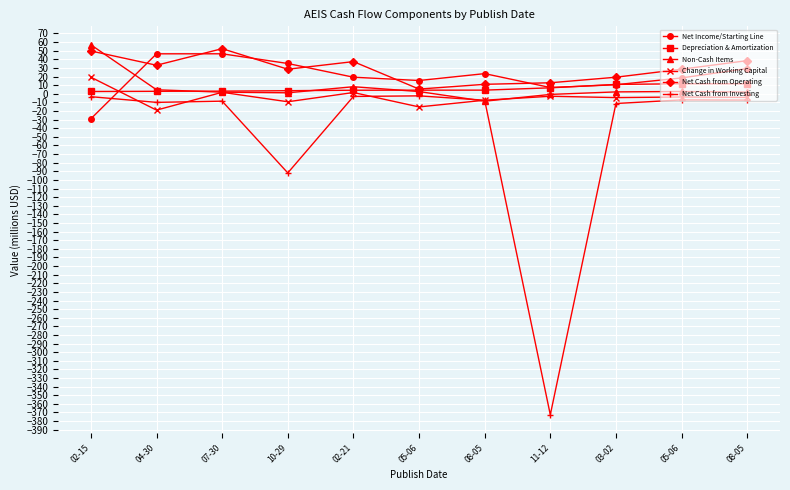

What is the total value across all series at 02-21?

67.2